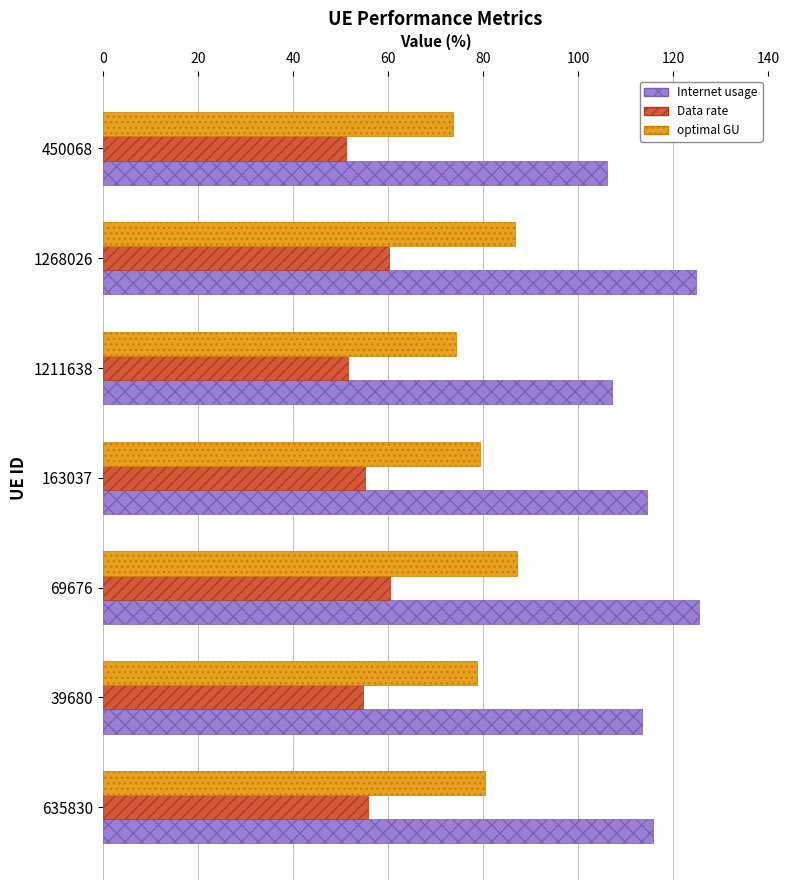

List the series in order of their peak value, highest first.

Internet usage, optimal GU, Data rate